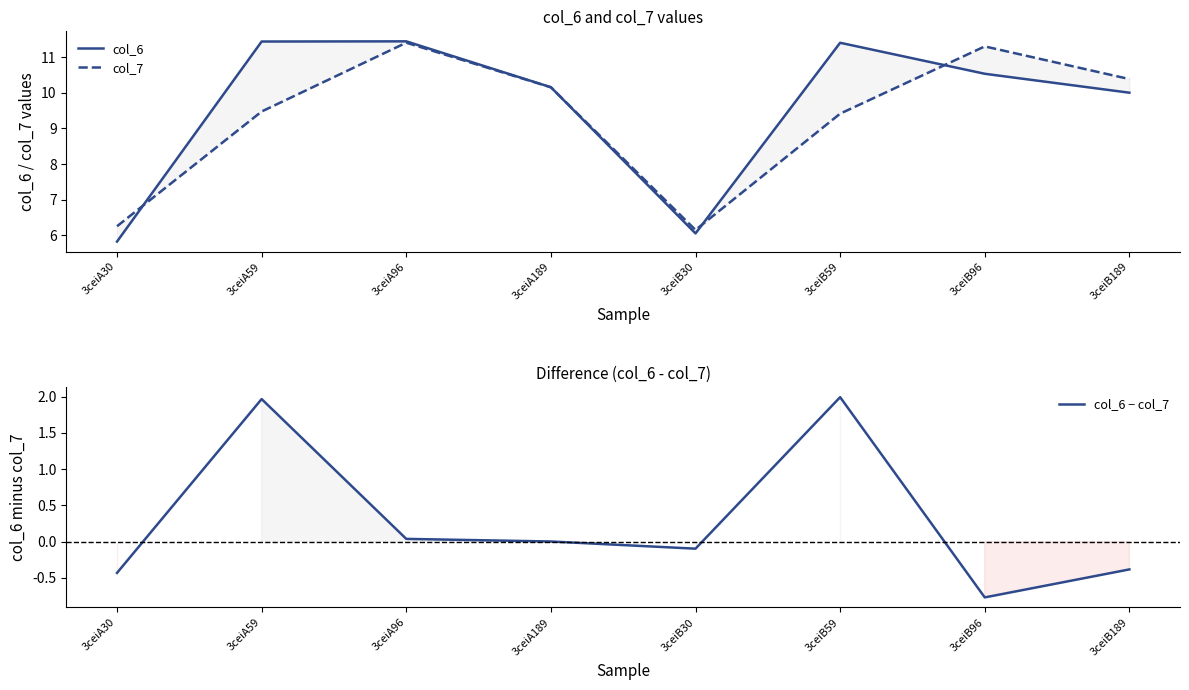

Does the chart have visible grid lines?

No